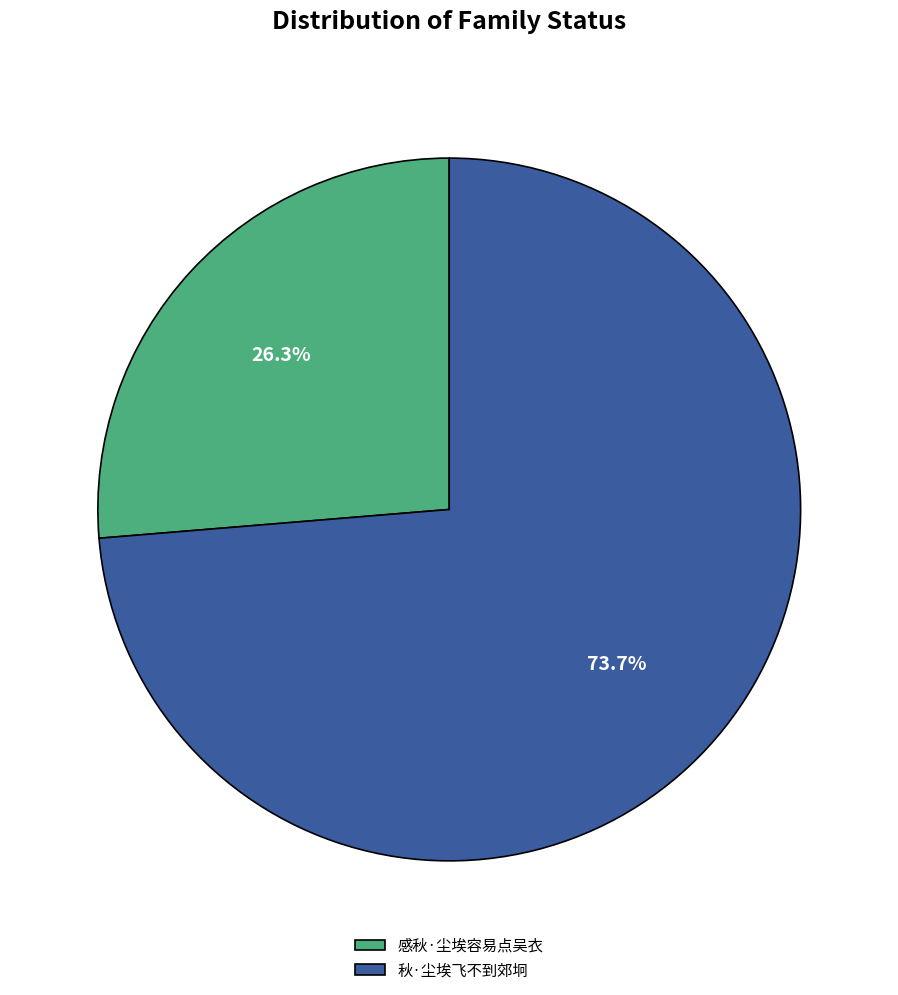

True or false: 感秋·尘埃容易点吴衣 accounts for 12% of the total.

False